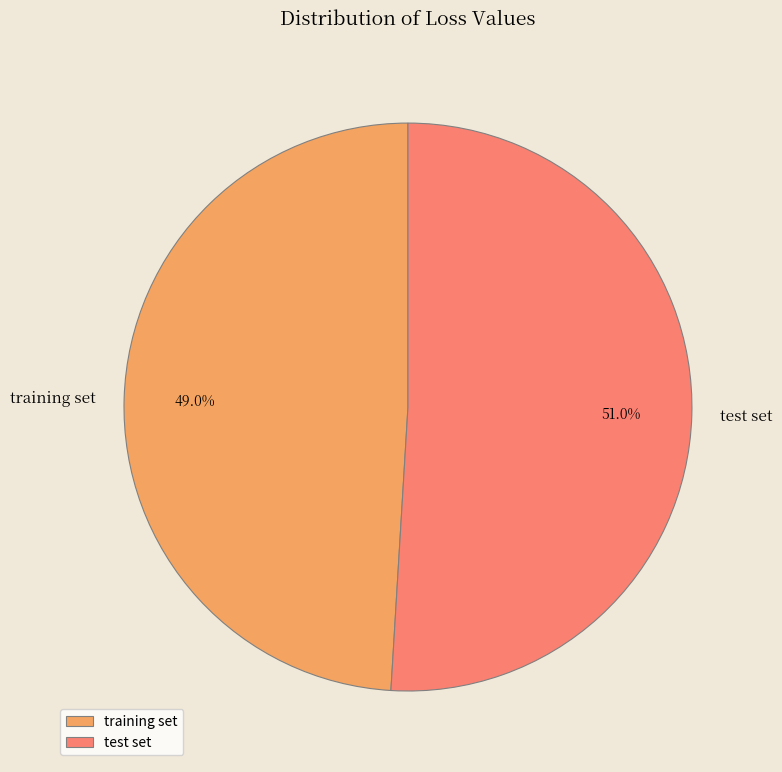

The test set slice represents 60% of the pie. True or false?

False